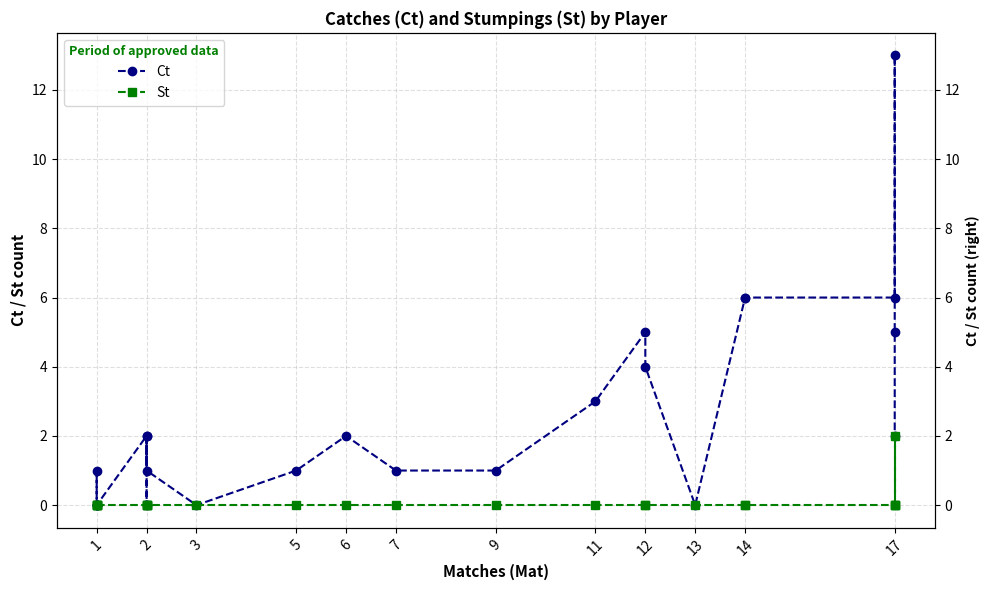

True or false: St and Ct cross at least once.

False